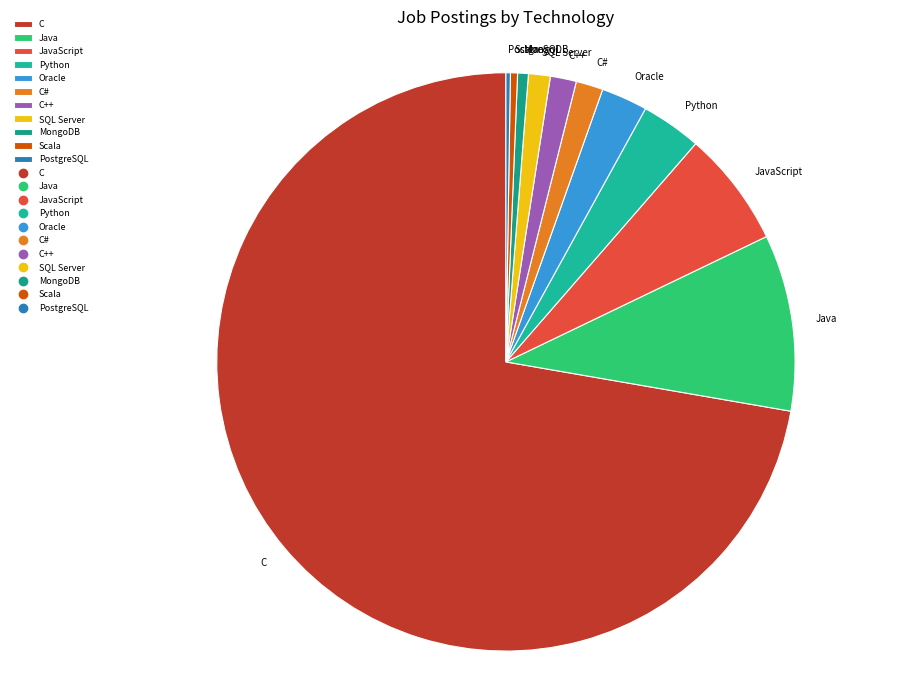

What is the largest slice in the pie chart?

C